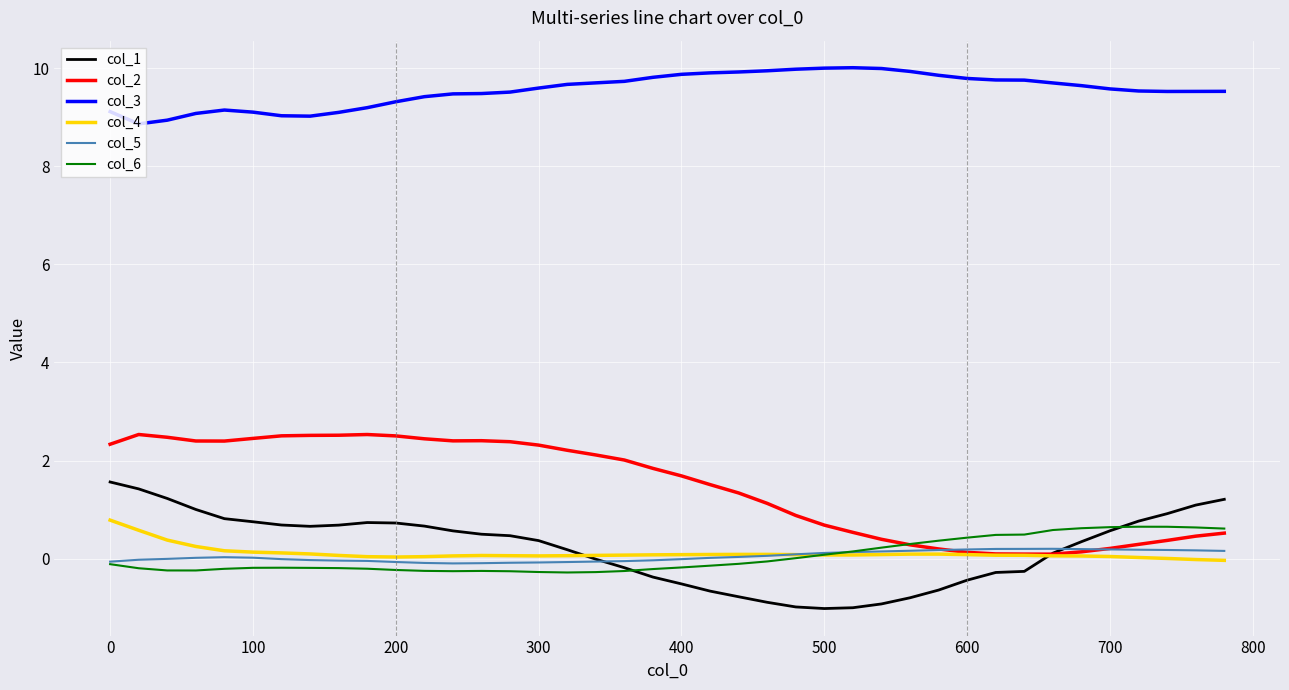

True or false: col_1 and col_3 cross at least once.

False